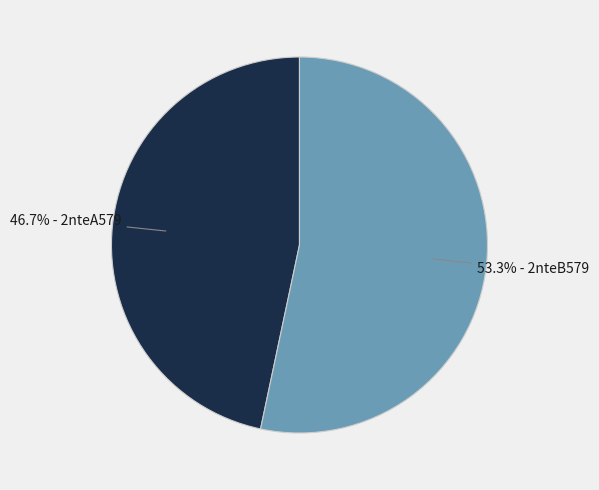

What is the largest slice in the pie chart?

53.3% - 2nteB579